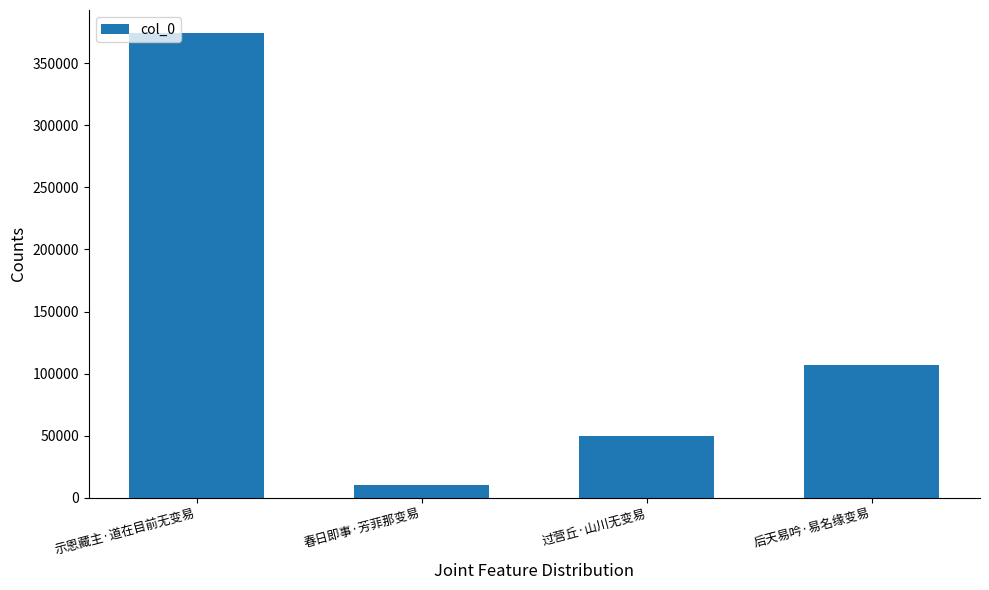

Reading left to right, list all the values displayed in this chart.

示恩藏主·道在目前无变易=374186	春日即事·芳菲那变易=10662	过营丘·山川无变易=50145	后天易吟·易名缘变易=106976